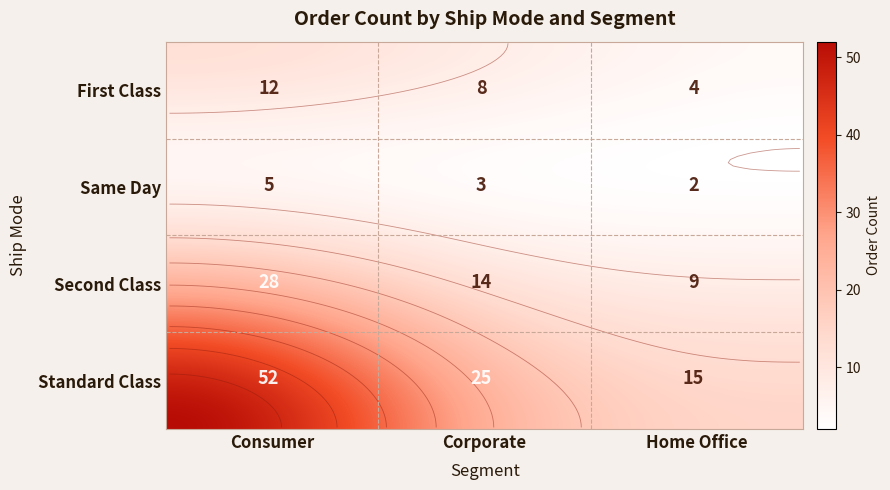

At which category is the sum across all series the highest?

Consumer